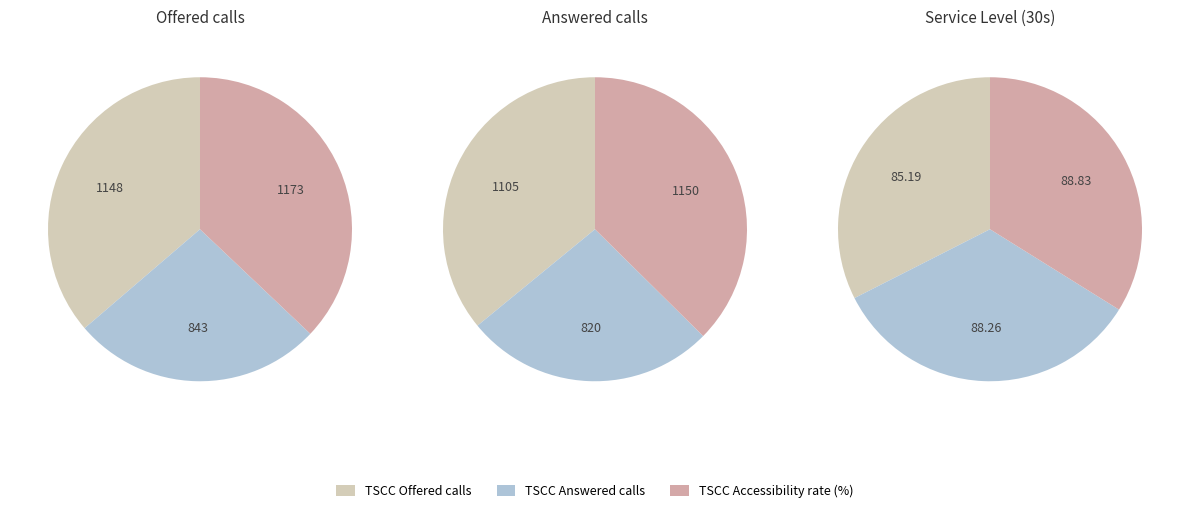

To the nearest percent, what is the difference between the 2 and 1 slice percentages?

36%